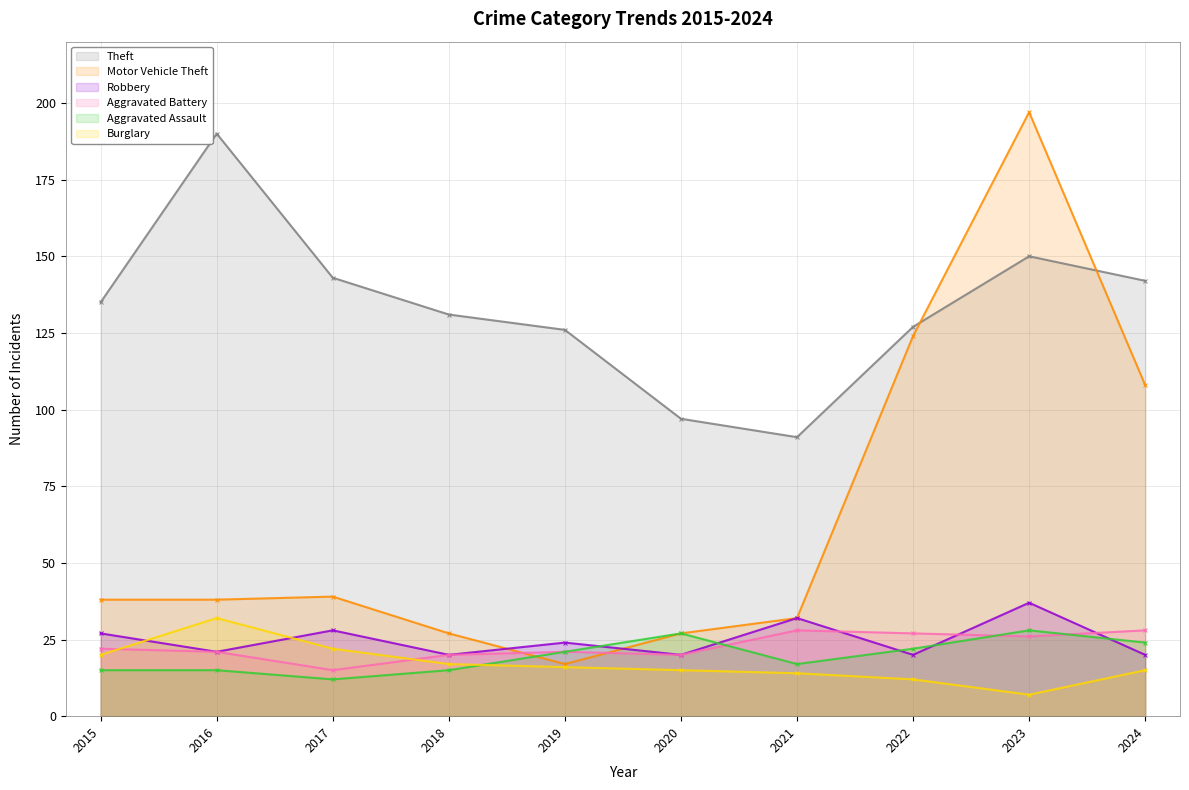

At 2017, list the series in order from smallest to largest.

Aggravated Assault, Aggravated Battery, Burglary, Robbery, Motor Vehicle Theft, Theft